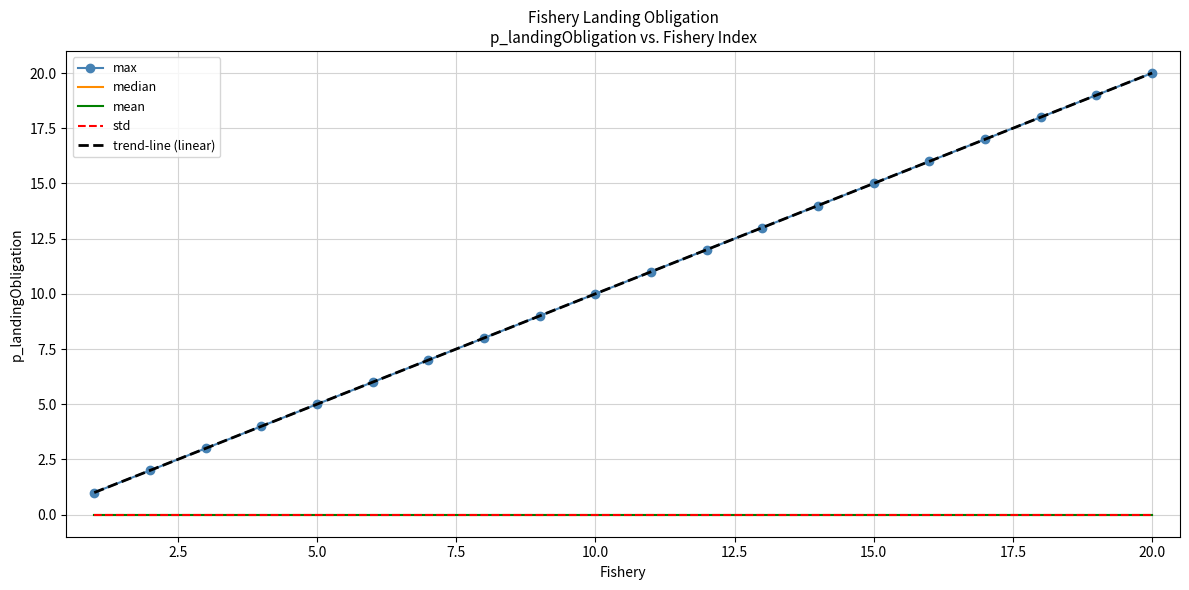

Reading left to right, transcribe all the data shown in this chart.

max: 1.0	2.0	3.0	4.0	5.0	6.0	7.0	8.0	9.0	10.0	11.0	12.0	13.0	14.0	15.0	16.0	17.0	18.0	19.0	20.0
median: 0.0	0.0	0.0	0.0	0.0	0.0	0.0	0.0	0.0	0.0	0.0	0.0	0.0	0.0	0.0	0.0	0.0	0.0	0.0	0.0
mean: 0.0	0.0	0.0	0.0	0.0	0.0	0.0	0.0	0.0	0.0	0.0	0.0	0.0	0.0	0.0	0.0	0.0	0.0	0.0	0.0
std: 0.0	0.0	0.0	0.0	0.0	0.0	0.0	0.0	0.0	0.0	0.0	0.0	0.0	0.0	0.0	0.0	0.0	0.0	0.0	0.0
trend-line (linear): 1.0	2.0	3.0	4.0	5.0	6.0	7.0	8.0	9.0	10.0	11.0	12.0	13.0	14.0	15.0	16.0	17.0	18.0	19.0	20.0